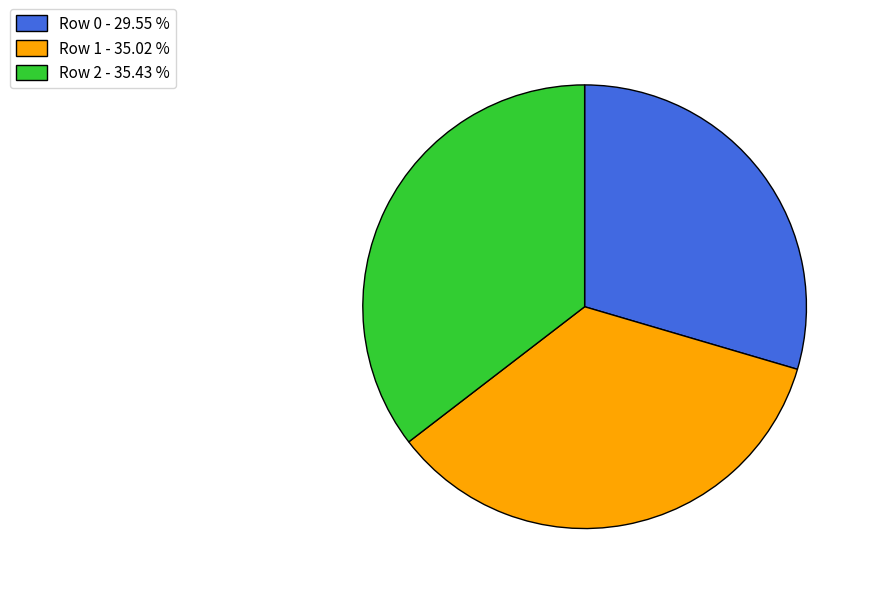

Is the sum of Row 1 - 35.02 % and Row 2 - 35.43 % greater than half?

Yes